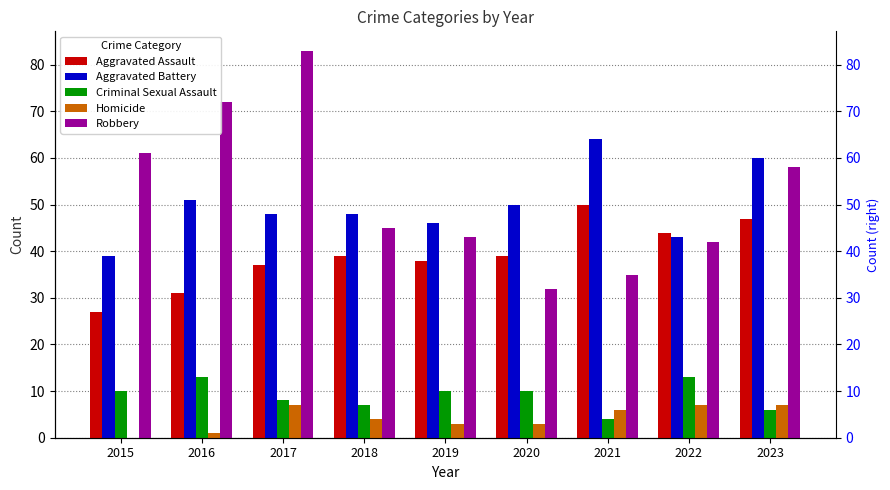

Reading left to right, transcribe all the data shown in this chart.

Aggravated Assault: 2015=27	2016=31	2017=37	2018=39	2019=38	2020=39	2021=50	2022=44	2023=47
Aggravated Battery: 2015=39	2016=51	2017=48	2018=48	2019=46	2020=50	2021=64	2022=43	2023=60
Criminal Sexual Assault: 2015=10	2016=13	2017=8	2018=7	2019=10	2020=10	2021=4	2022=13	2023=6
Homicide: 2015=0	2016=1	2017=7	2018=4	2019=3	2020=3	2021=6	2022=7	2023=7
Robbery: 2015=61	2016=72	2017=83	2018=45	2019=43	2020=32	2021=35	2022=42	2023=58